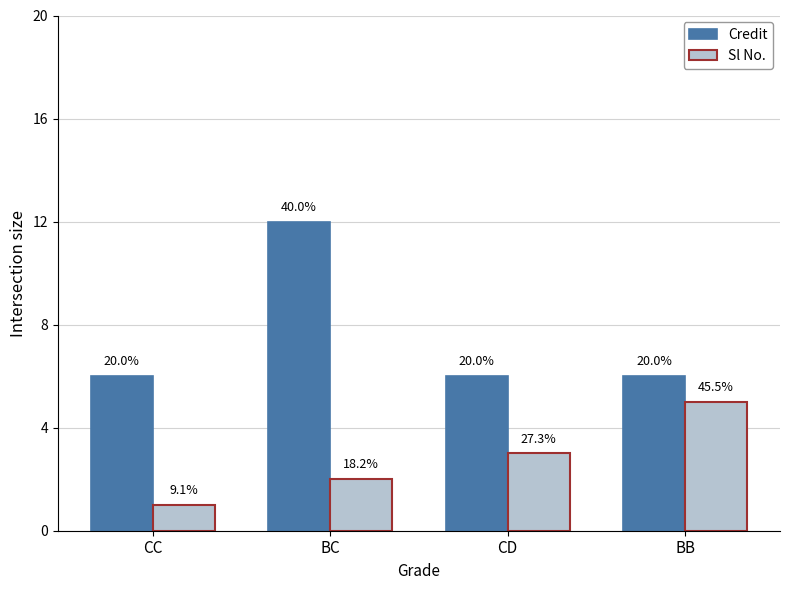

What are all the series names shown in the legend?

Credit, Sl No.